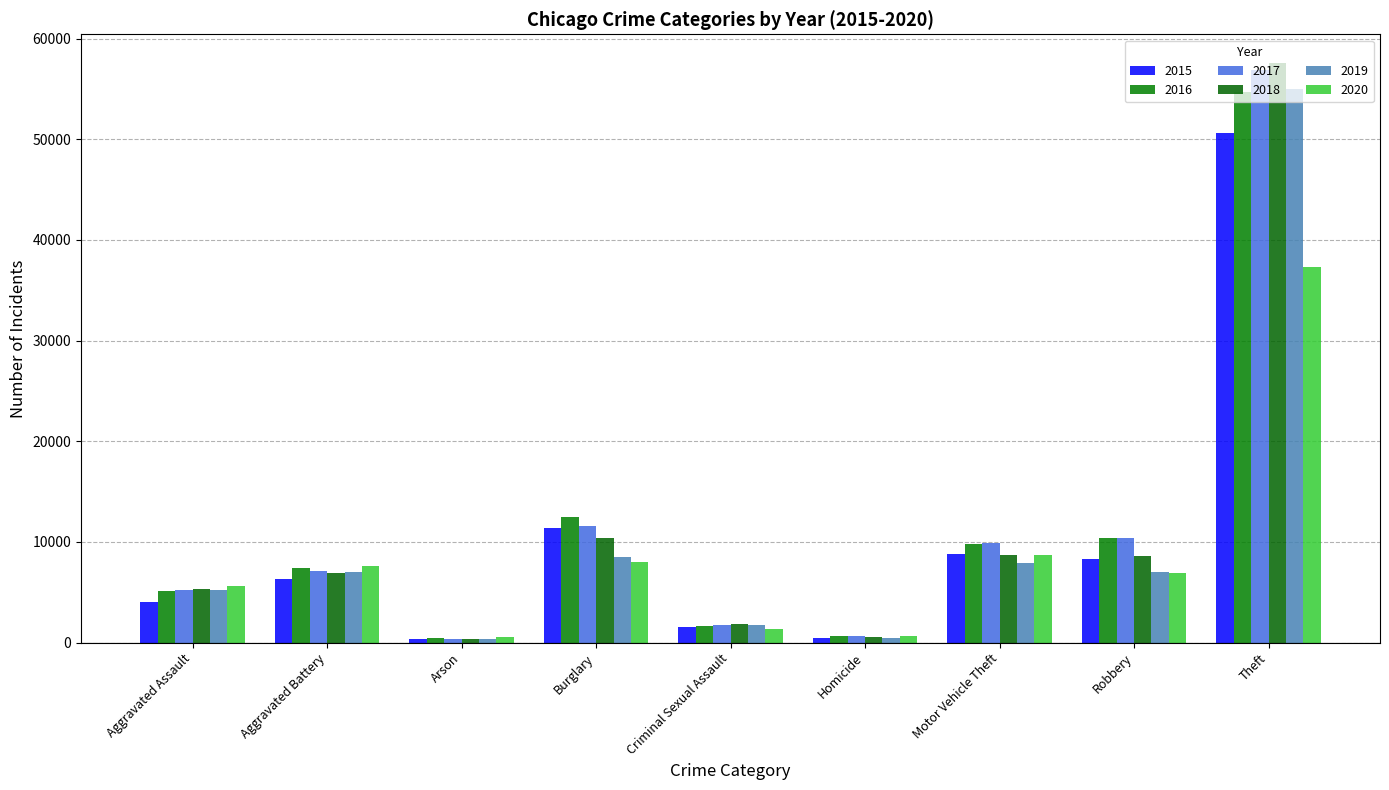

What is the average value of the 2019 series?

10352